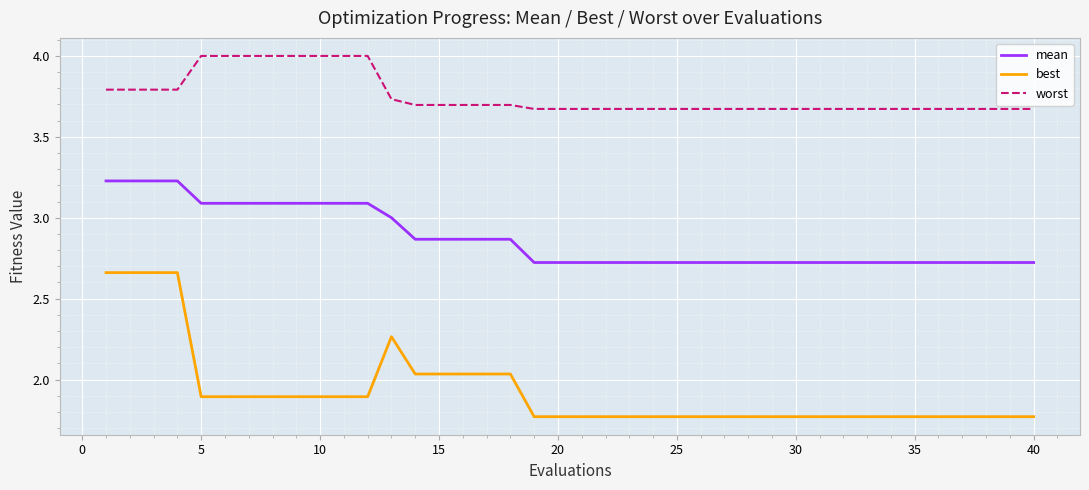

True or false: worst and best cross at least once.

False